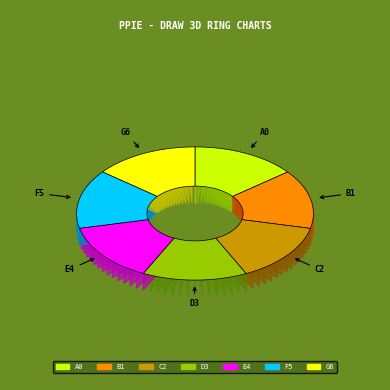

Is it true that Fragmented World is 22% of the pie?

False